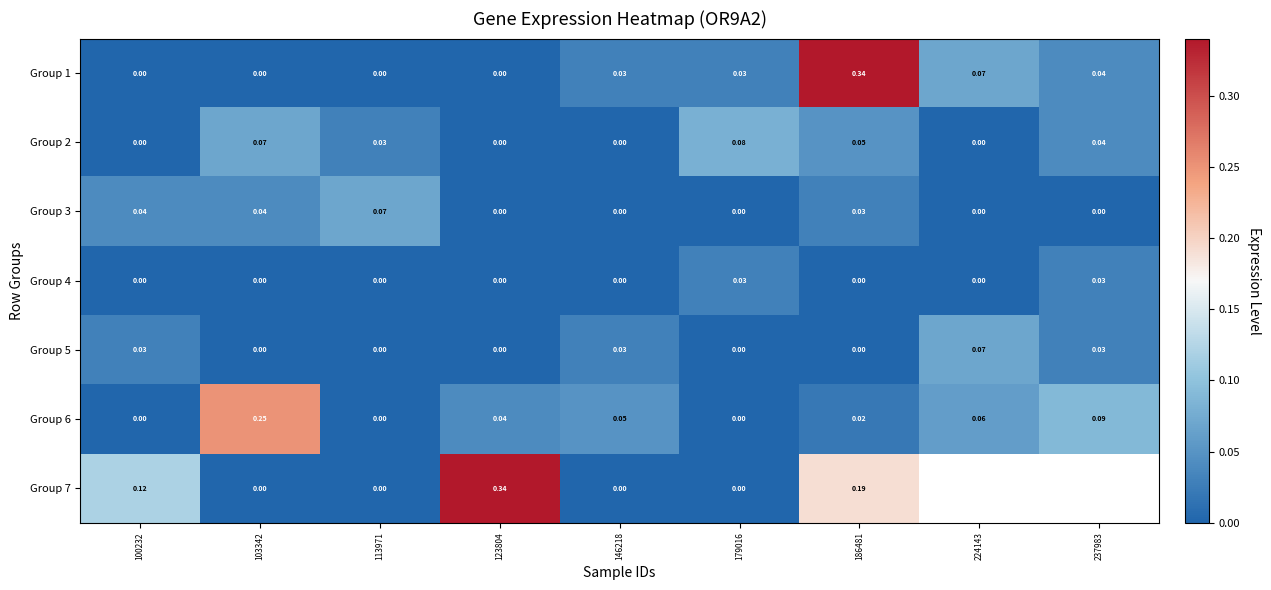

Is the value of Group 1 at 113971 greater than the value of Group 3 at 103342?

No